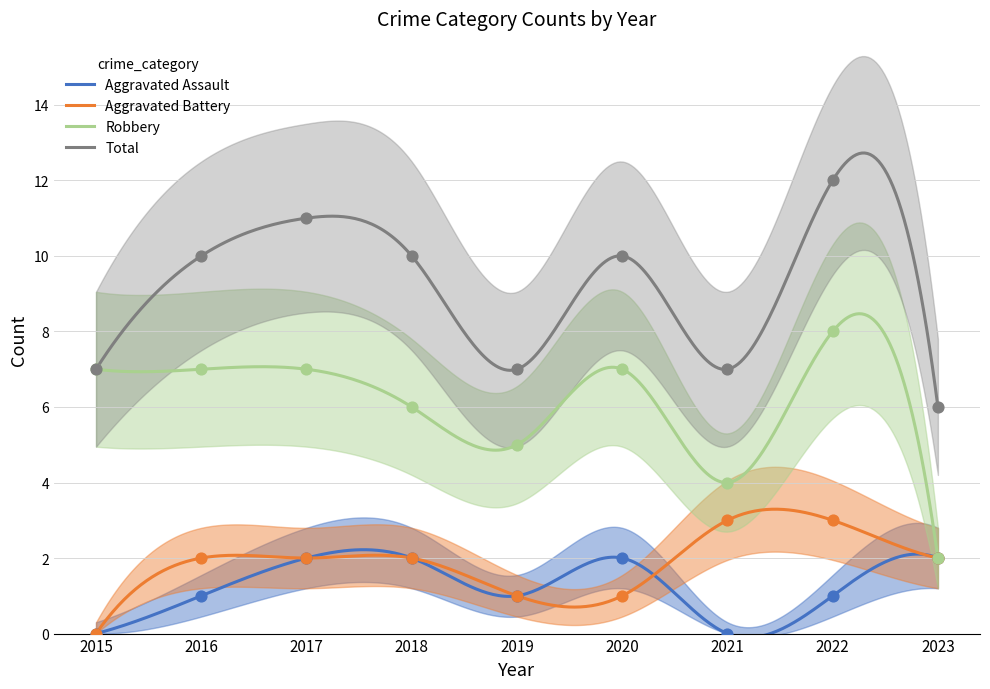

Which series contains the lowest Y value?

Aggravated Assault